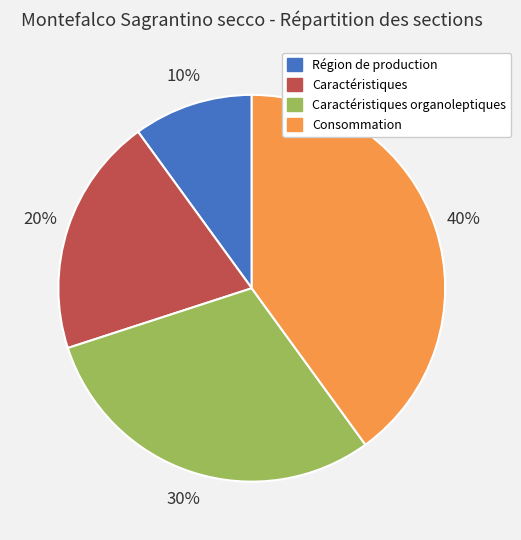

Do Consommation and Caractéristiques together represent more than half of the pie?

Yes